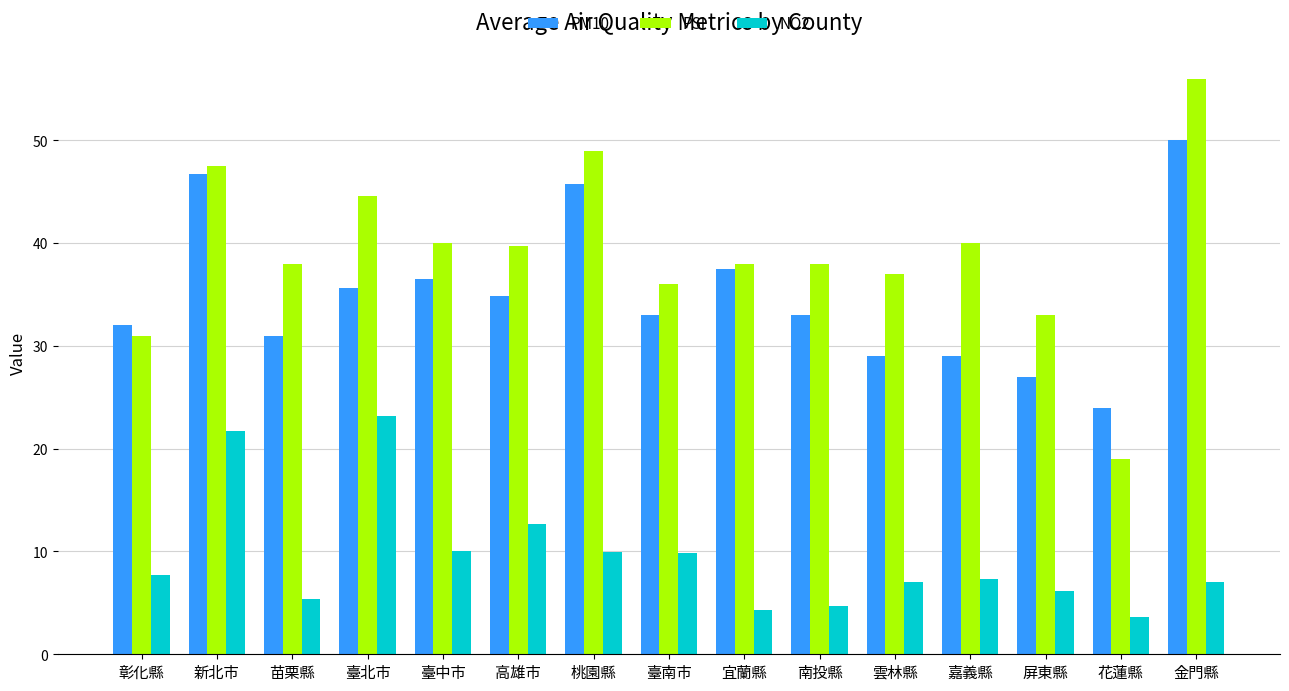

What is the lowest value of the NO2 series?

3.6